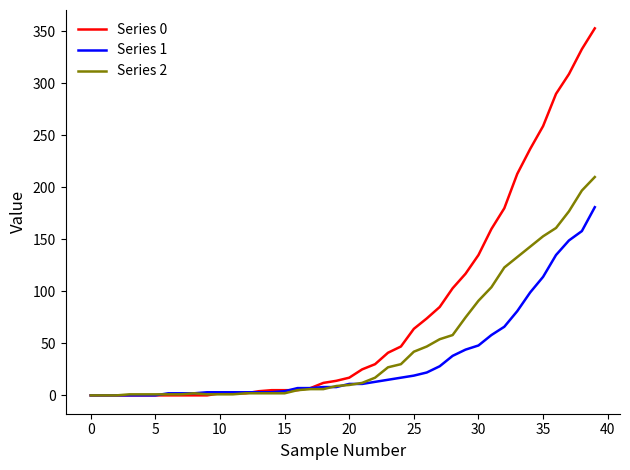

How many lines are shown in the chart?

3